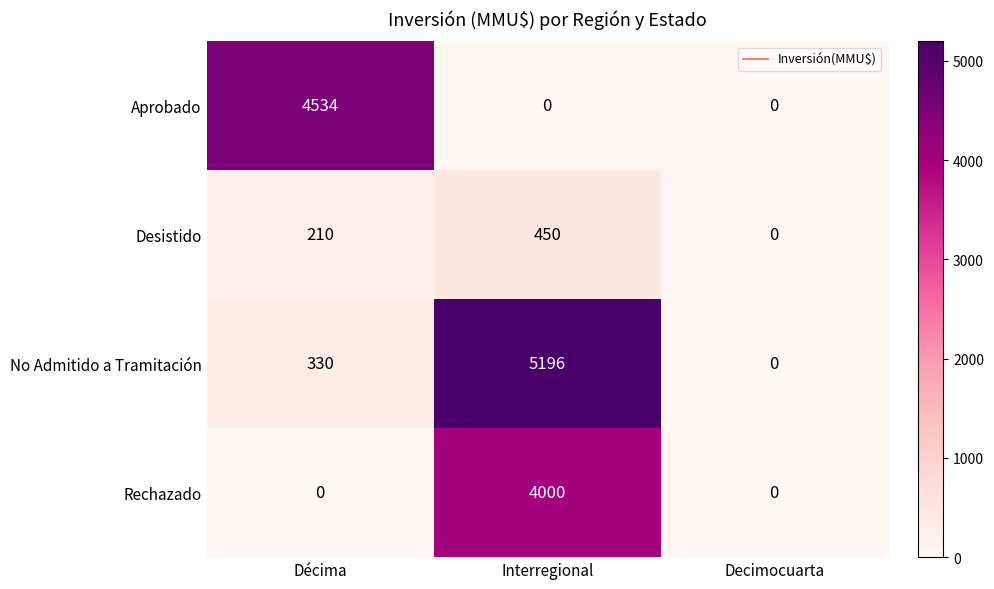

The value of Desistido at Interregional is 450. True or false?

True